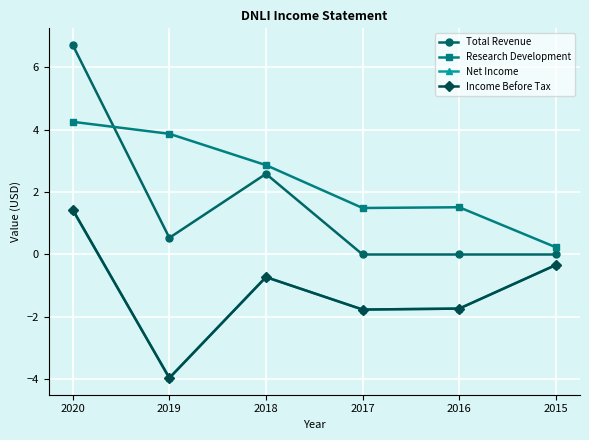

What is the difference between the Income Before Tax values at 2016 and 2019?

2.2